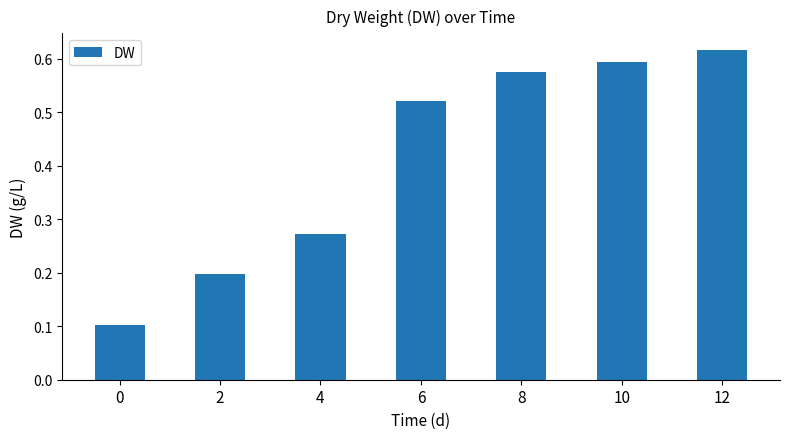

The chart shows a value of 0.9 at 10. True or false?

False